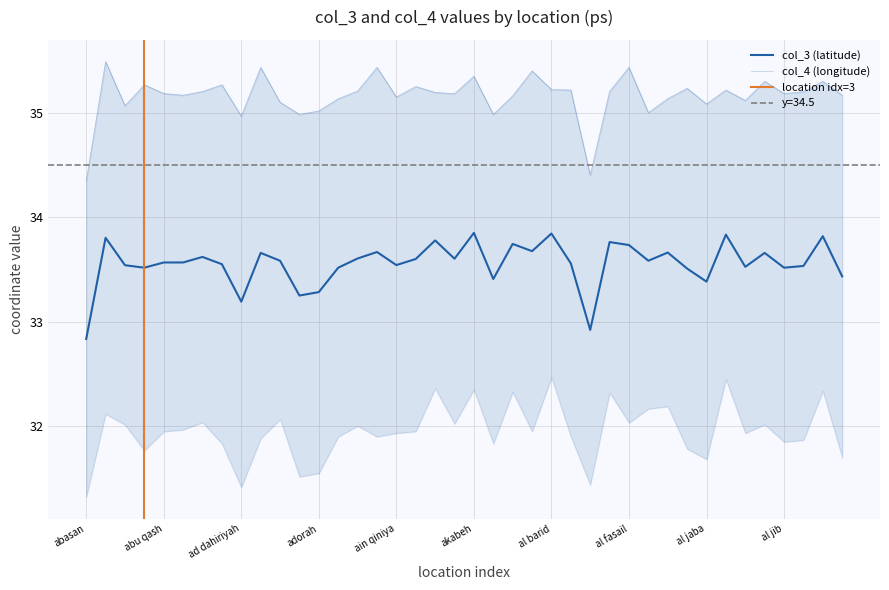

What is the sum of the values at ain qiniya and ajja?

70.3